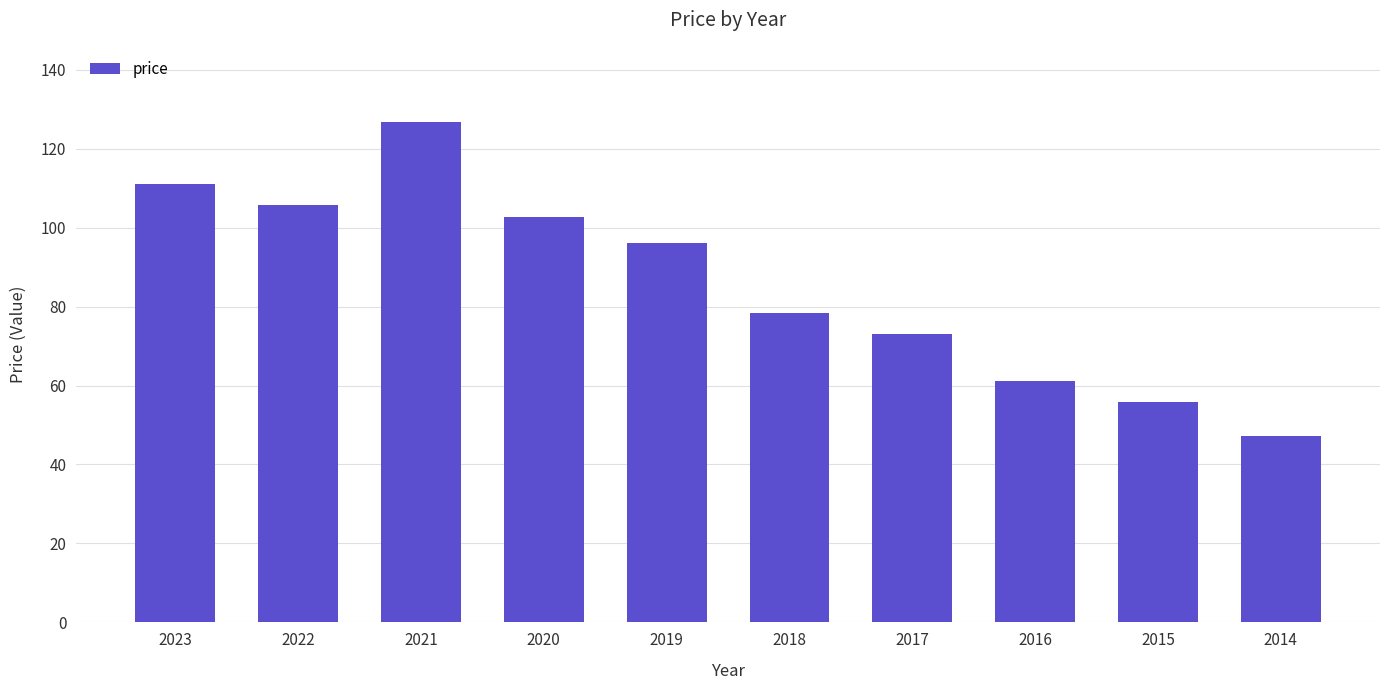

Rank the categories by value from lowest to highest.

2014, 2015, 2016, 2017, 2018, 2019, 2020, 2022, 2023, 2021